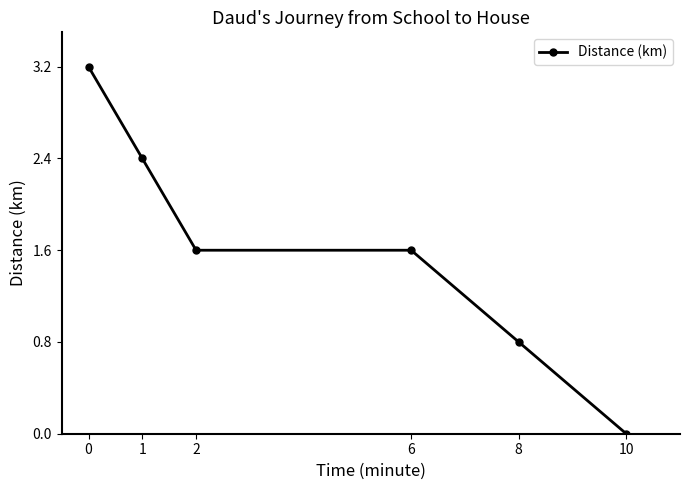

Which category has the lowest value across all series?

10